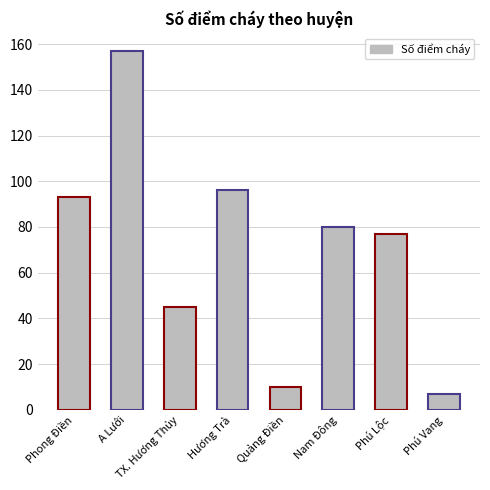

Where is the data nearest to the value 82?

Nam Đông